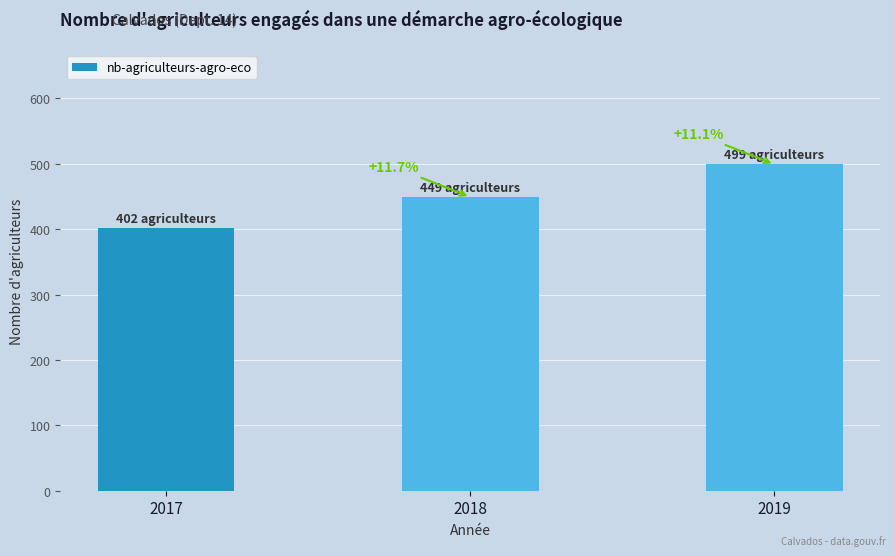

What value does the data have at 2017, to the nearest 10?

400